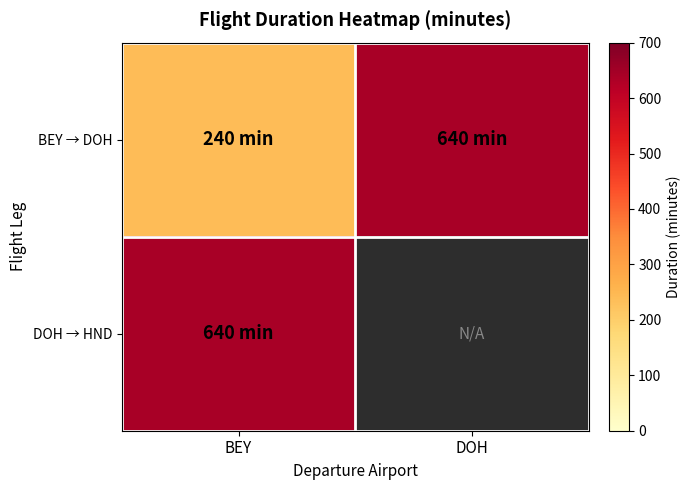

Rank the series by their maximum value, from lowest to highest.

BEY → DOH, DOH → HND